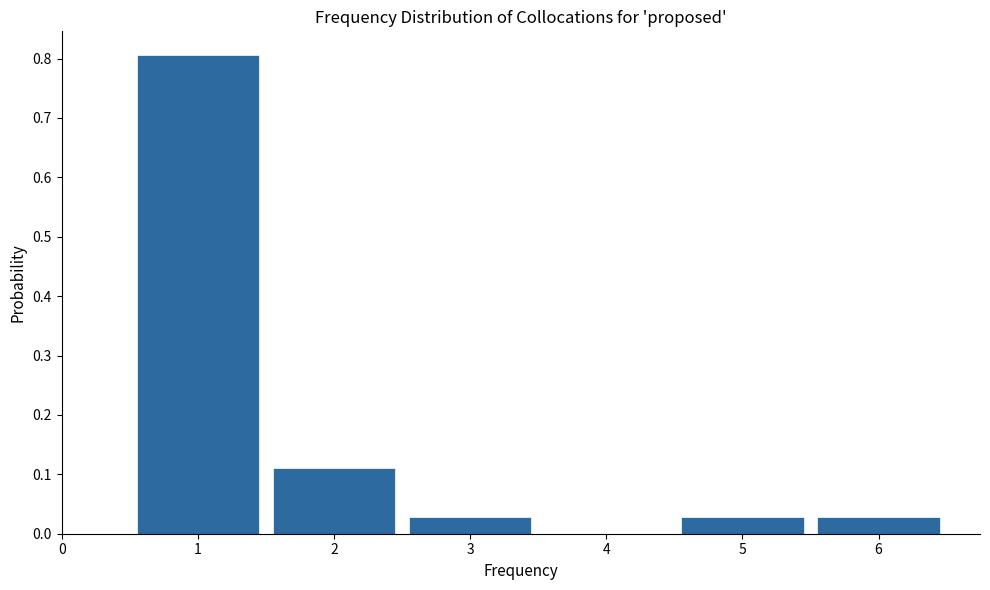

How tall is the bar that spans 5.5 to 6.5 on the x-axis? The values are not printed on the chart, so give them approximately, as read against the axis.

0.03